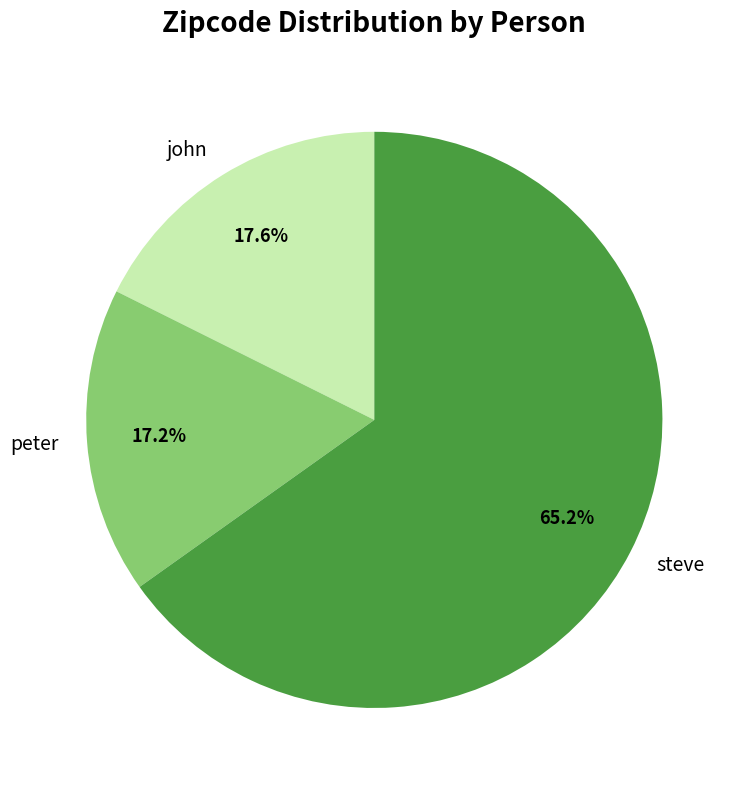

Which slice is the largest?

steve